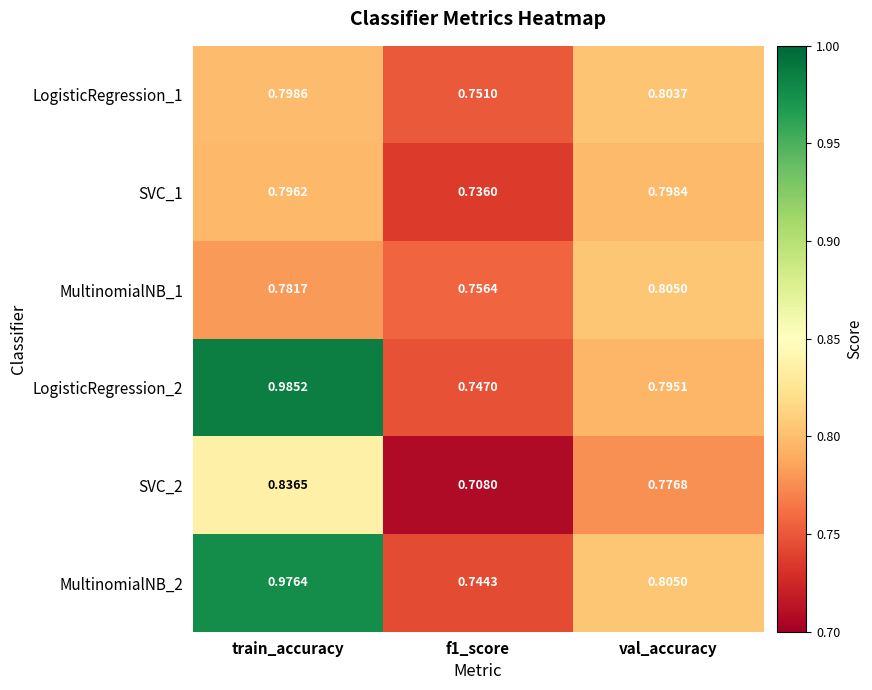

Is the value of SVC_1 at f1_score greater than the value of SVC_2 at f1_score?

Yes